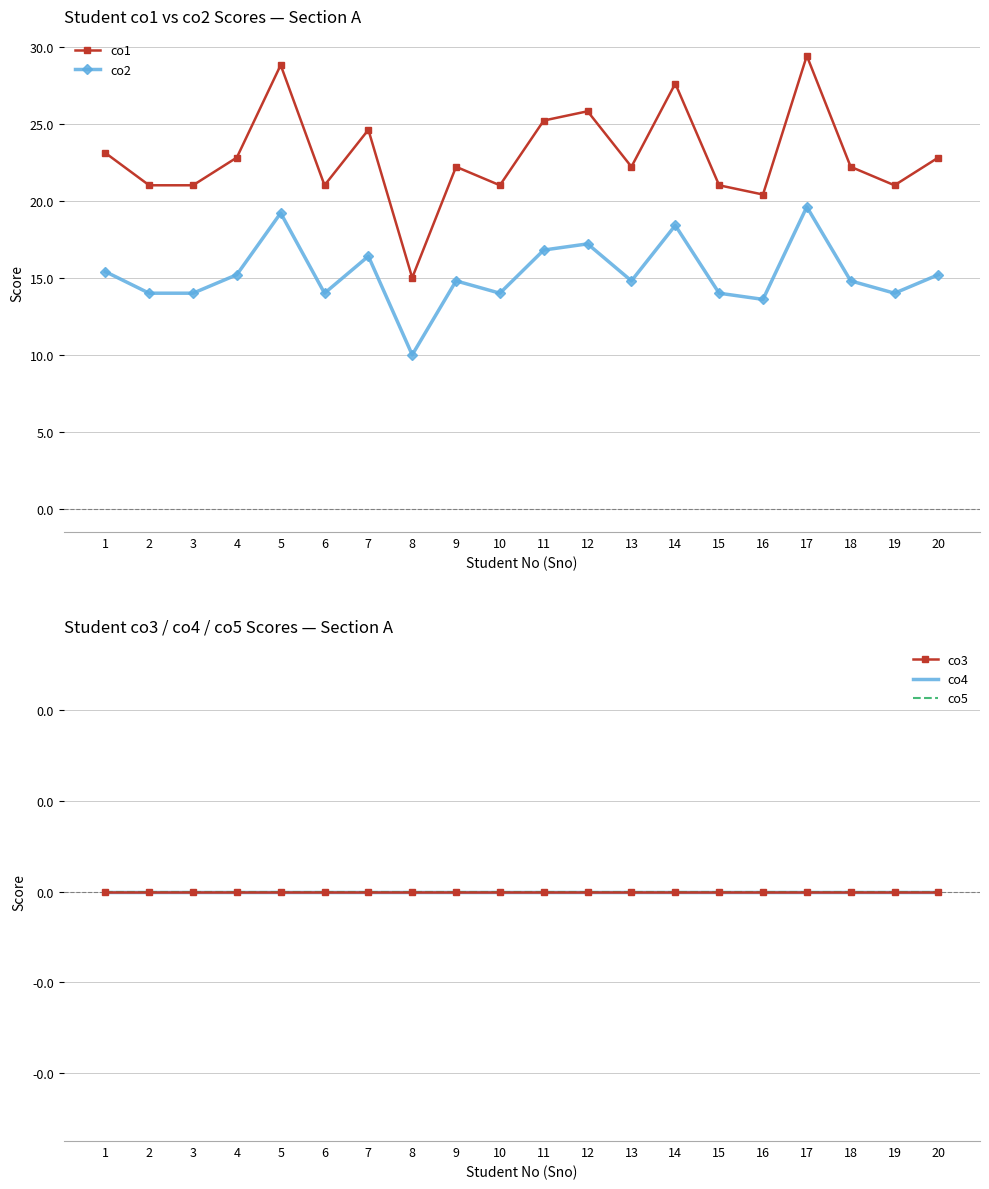

At how many categories does at least one series exceed 28?

2